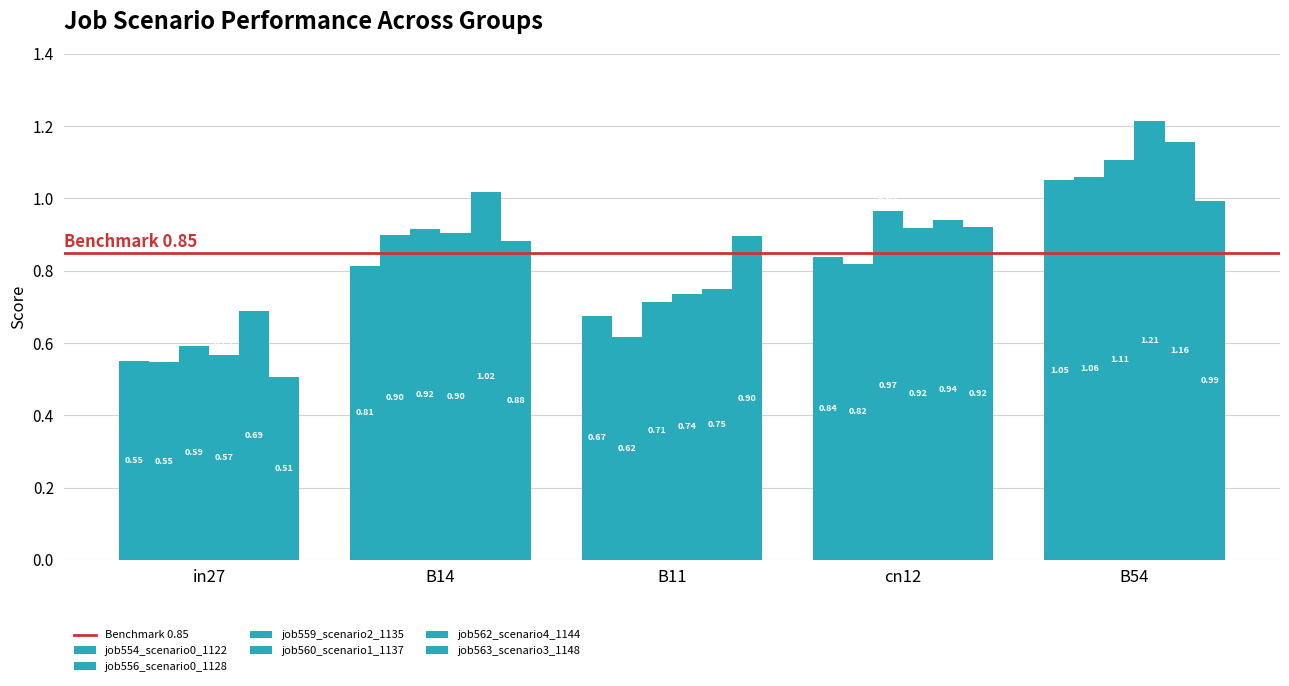

What is the lowest value of the job556_scenario0_1128 series?

0.5